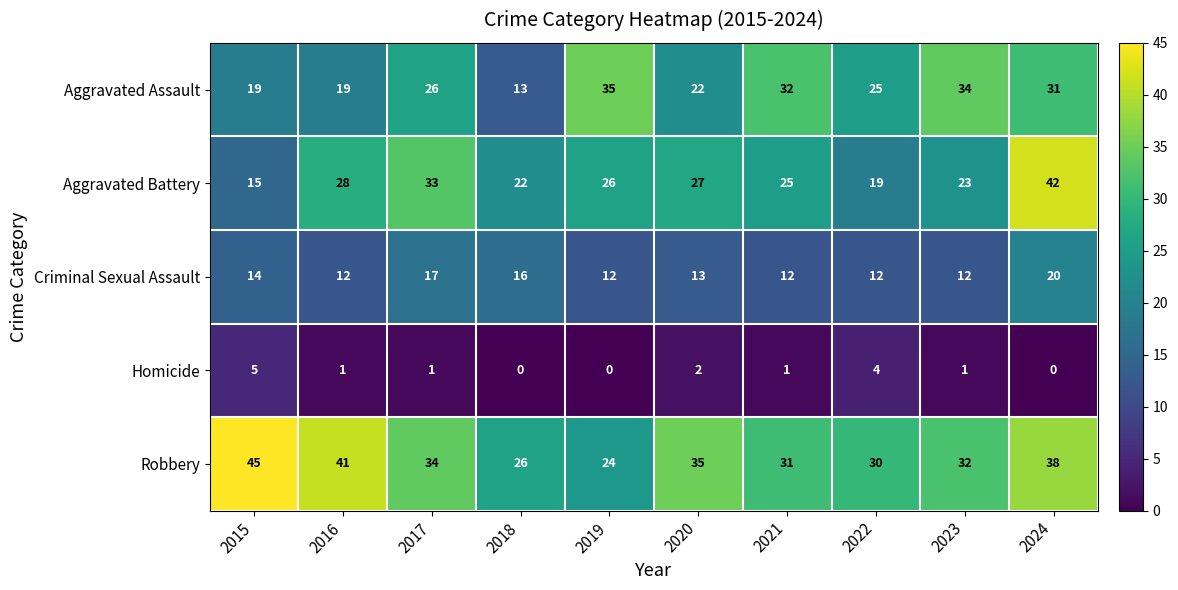

At which category does the chart reach its peak across all series?

2015